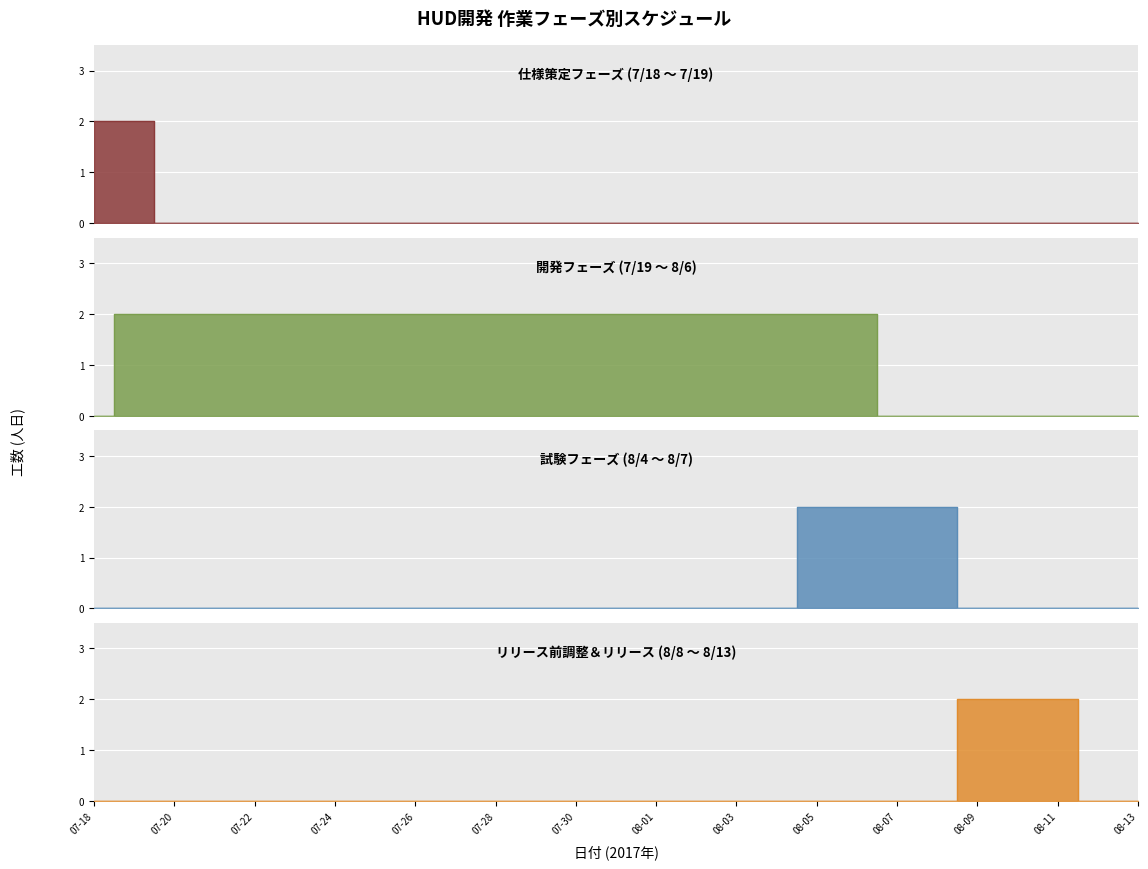

What position from the left is 08-08?

22